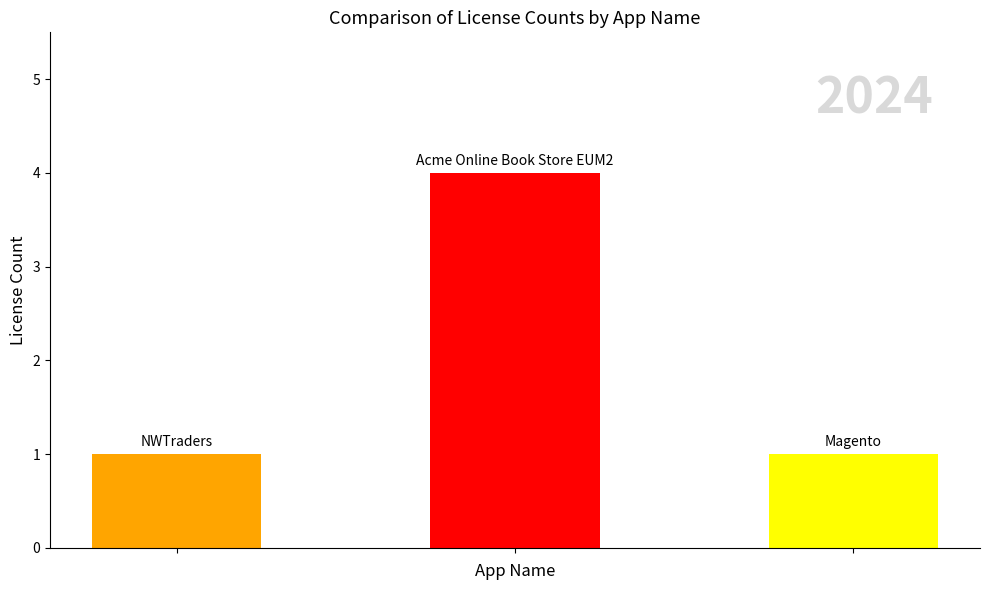

What is the sum of all values?

6